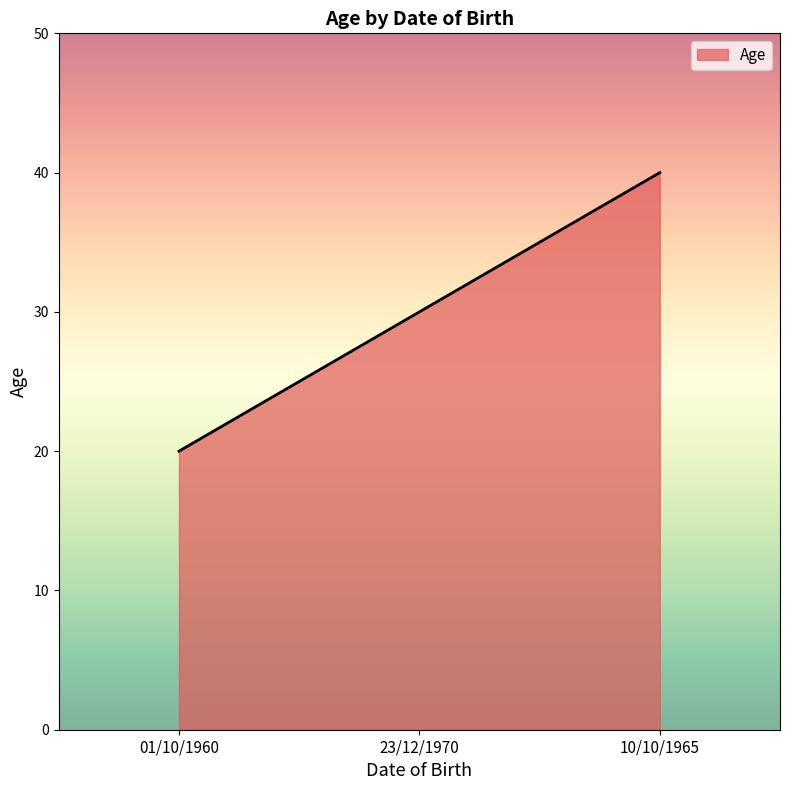

What value does the data have at 10/10/1965, to the nearest 5?

40